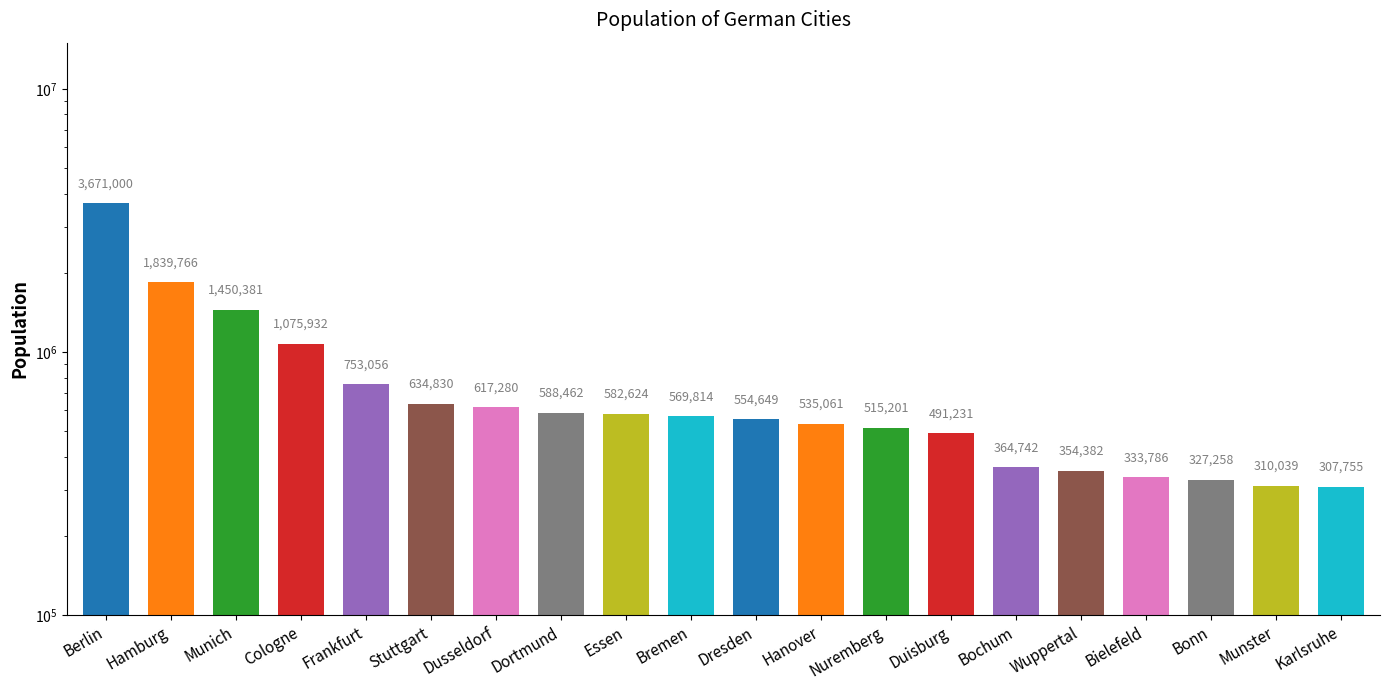

The value at Dusseldorf is 617280. True or false?

True